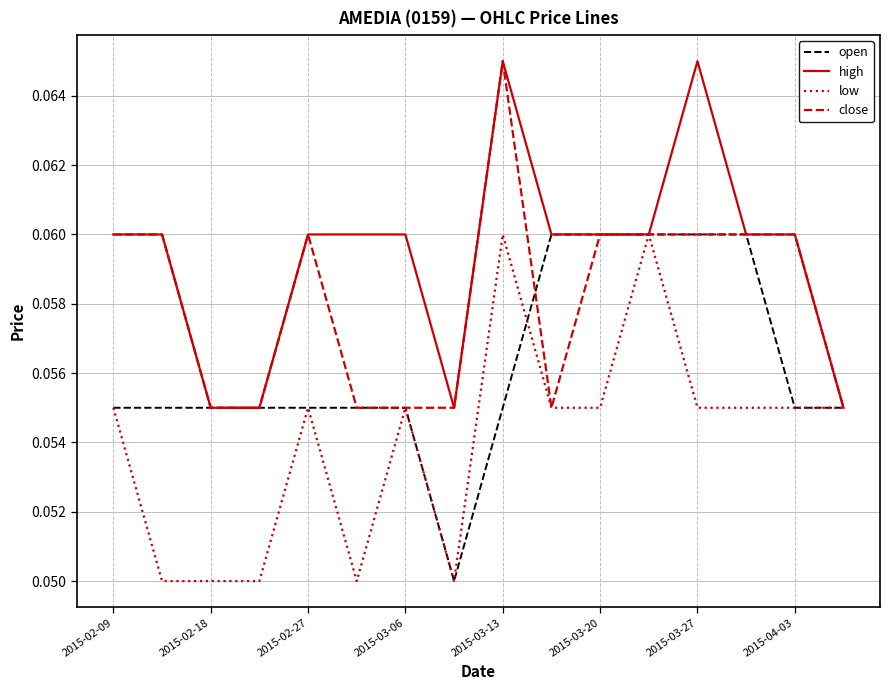

Which series has the largest total across all categories?

high